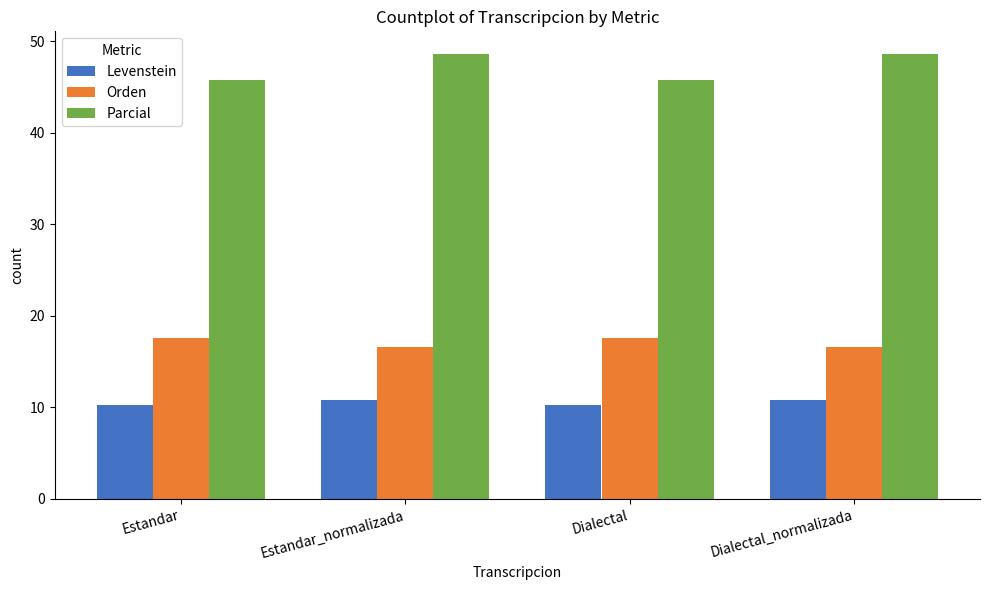

What is the approximate value of Orden at Dialectal_normalizada?

16.6